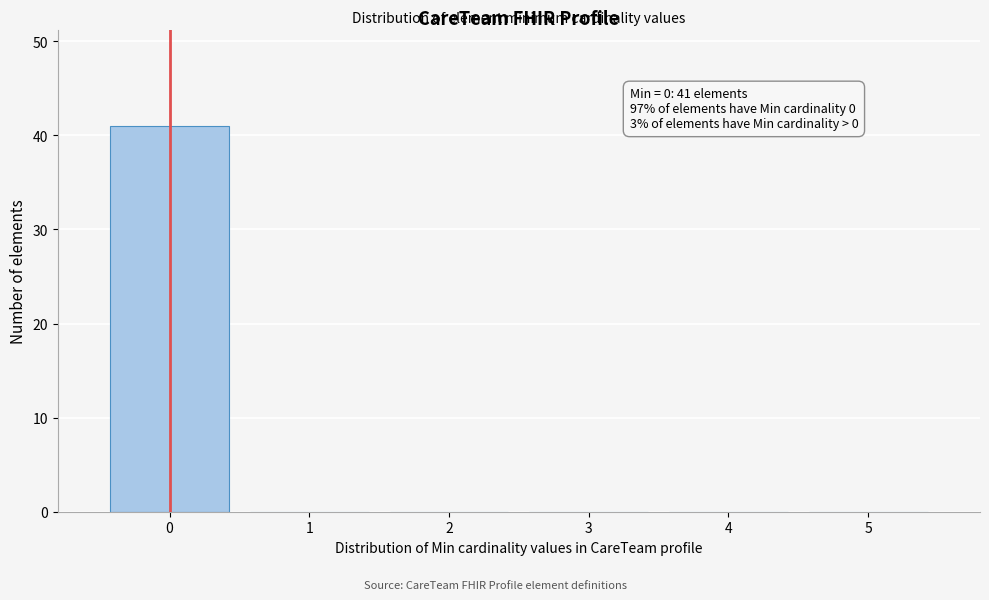

Over which range of the x-axis is the bar tallest?

-0.5 to 0.5